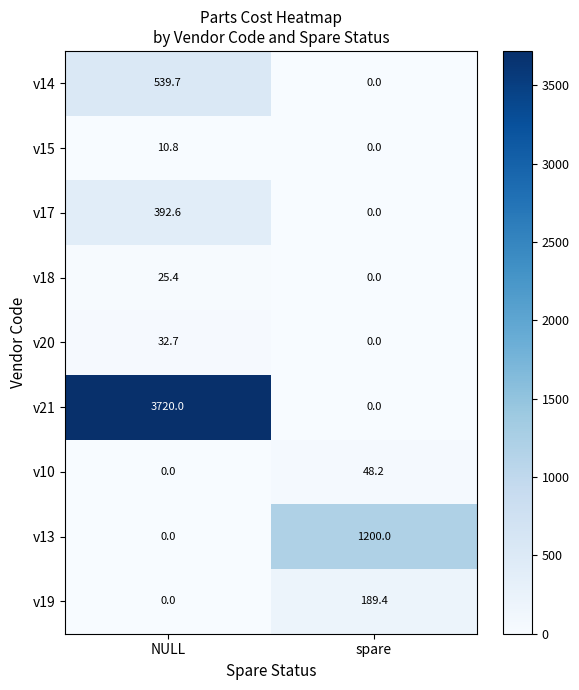

Reading right to left, extract all data points from this chart.

v14: spare=0.0	NULL=539.7
v15: spare=0.0	NULL=10.8
v17: spare=0.0	NULL=392.6
v18: spare=0.0	NULL=25.4
v20: spare=0.0	NULL=32.7
v21: spare=0.0	NULL=3720.0
v10: spare=48.2	NULL=0.0
v13: spare=1200.0	NULL=0.0
v19: spare=189.4	NULL=0.0